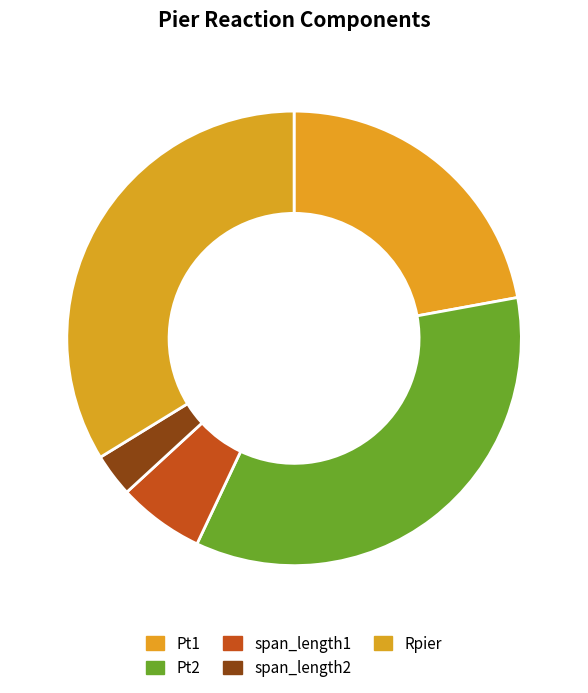

To the nearest percent, what is the difference between the span_length1 and Rpier slice percentages?

28%